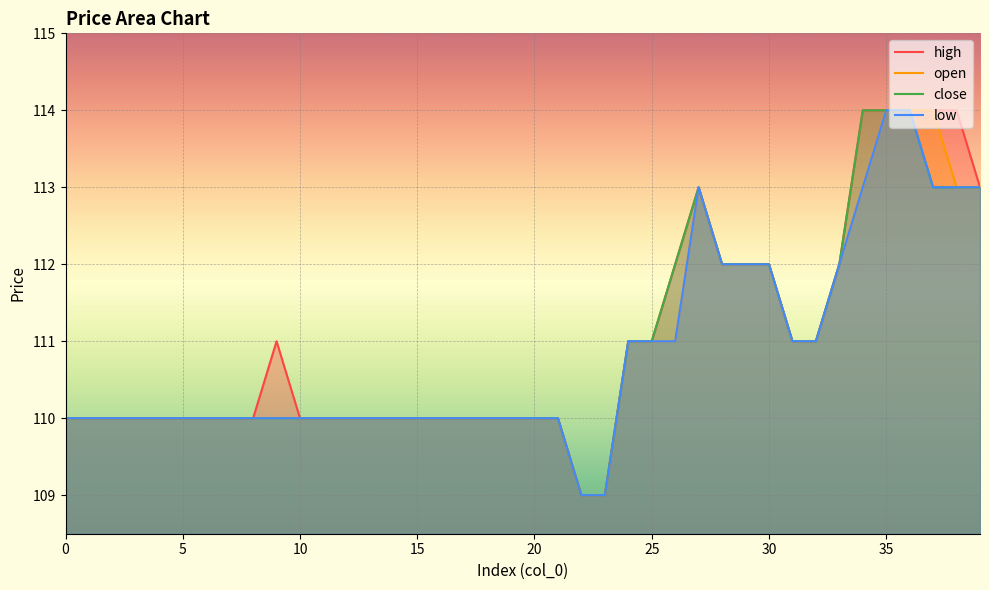

Count the low values in the range 110 to 112.

31